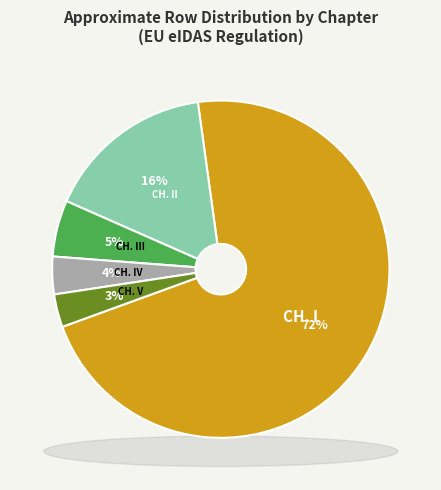

How many segments does this pie chart have?

5